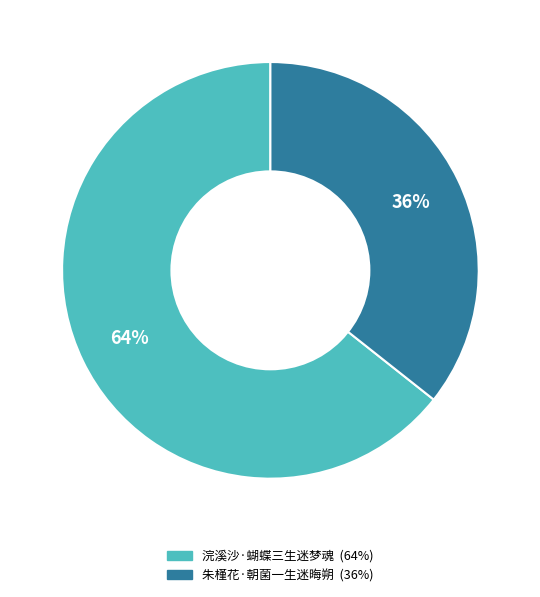

To the nearest percent, what percentage of the pie is 朱槿花·朝菌一生迷晦朔?

36%